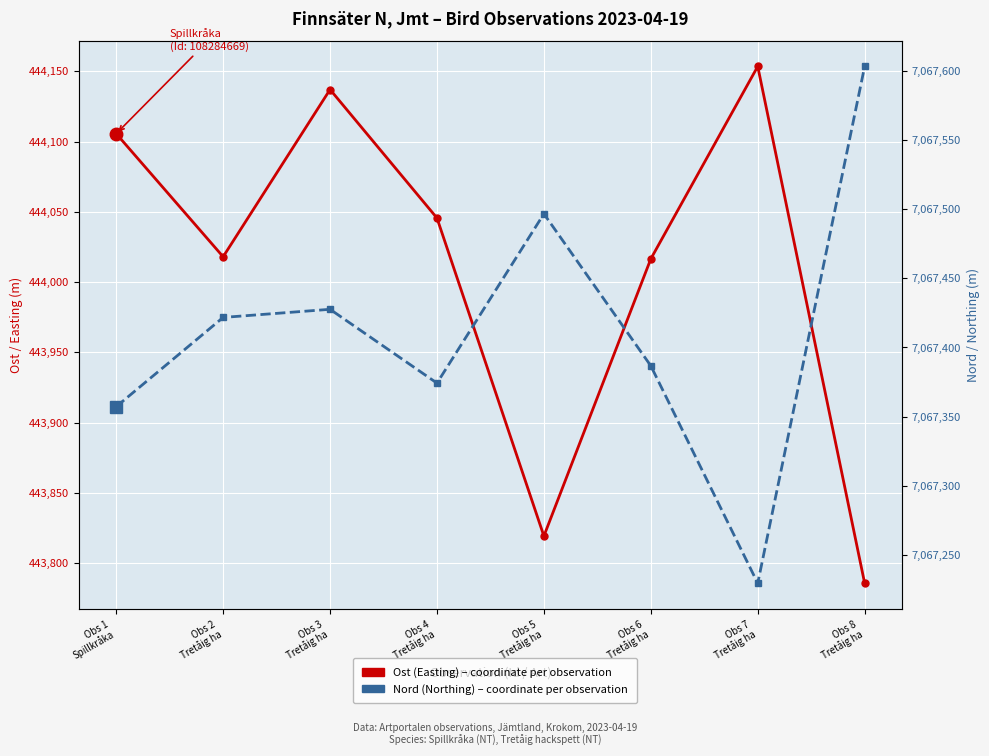

The Nord (Northing) series shows 11207463.8 at Obs 3
Tretåig ha. True or false?

False